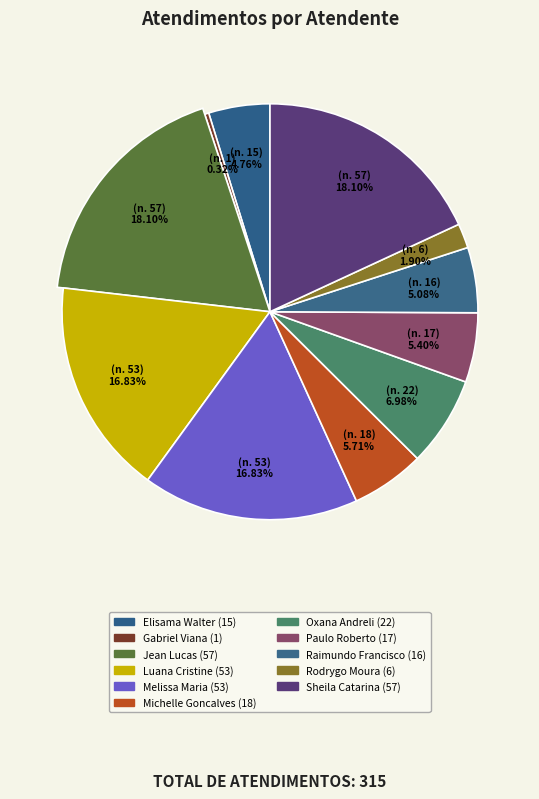

Is Melissa Maria Caleffi Zechini the majority of the pie?

No